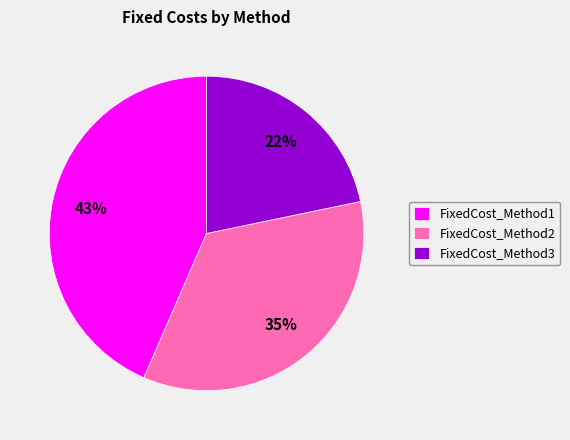

To the nearest percent, what is the combined percentage of FixedCost_Method2 and FixedCost_Method3?

57%